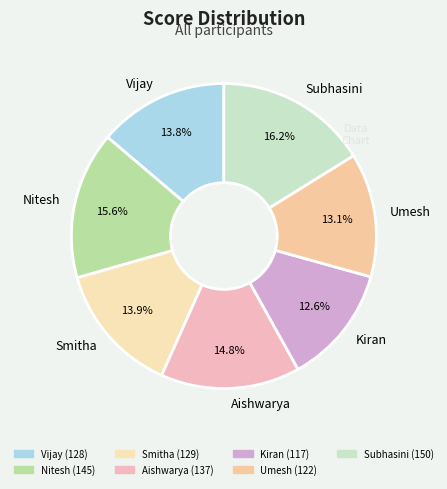

What is the ratio of the value at Vijay to the value at Kiran?

1.1